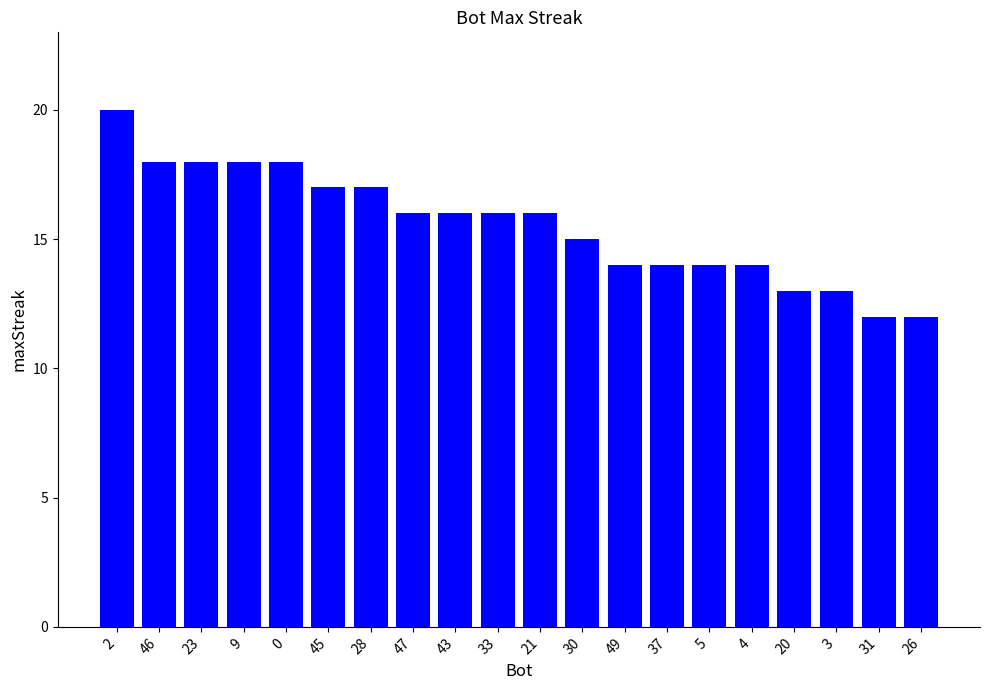

At which label does the data first exceed 16?

2